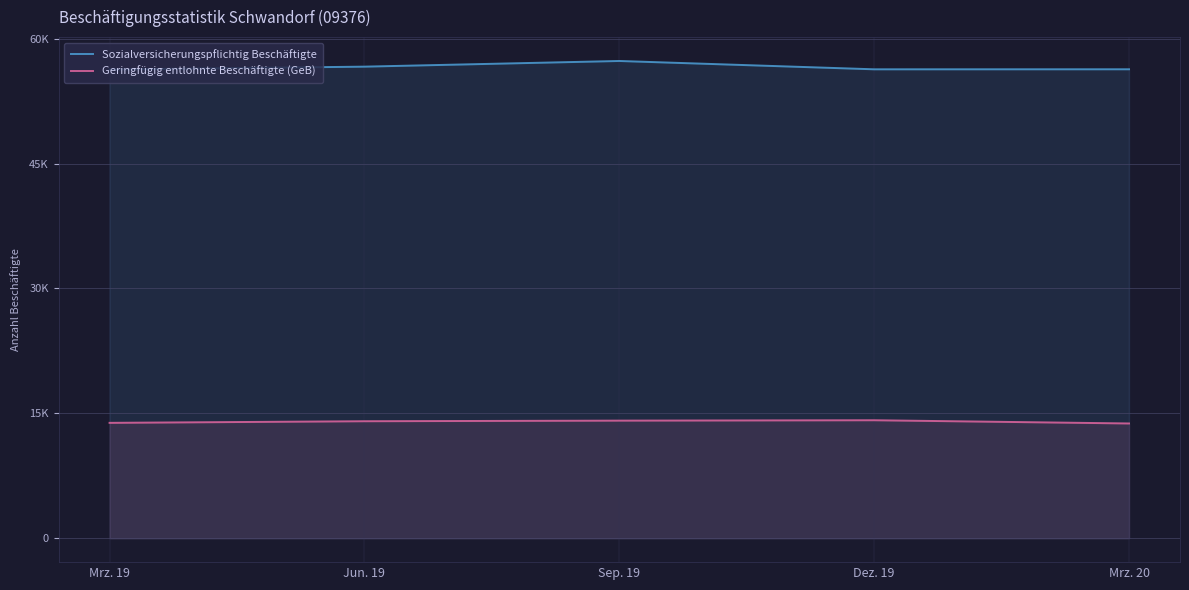

How many series are shown in this chart?

2